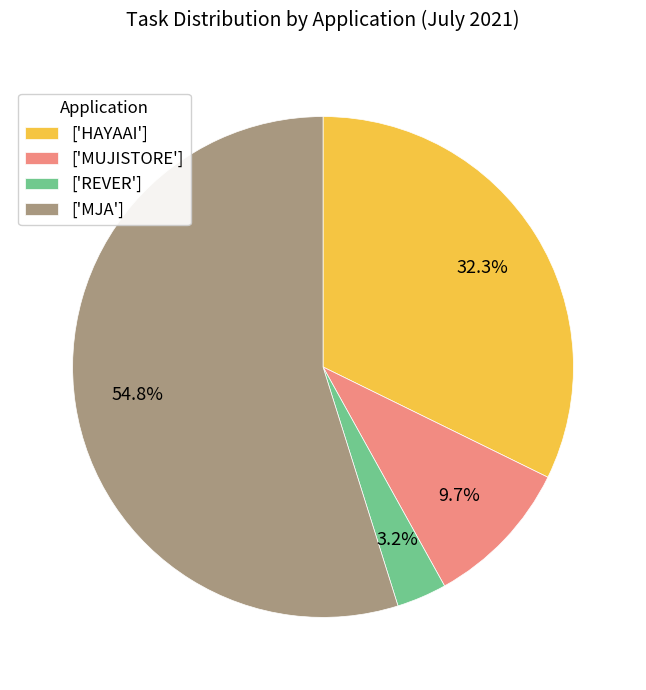

Between ['REVER'] and ['MUJISTORE'], which is larger?

['MUJISTORE']